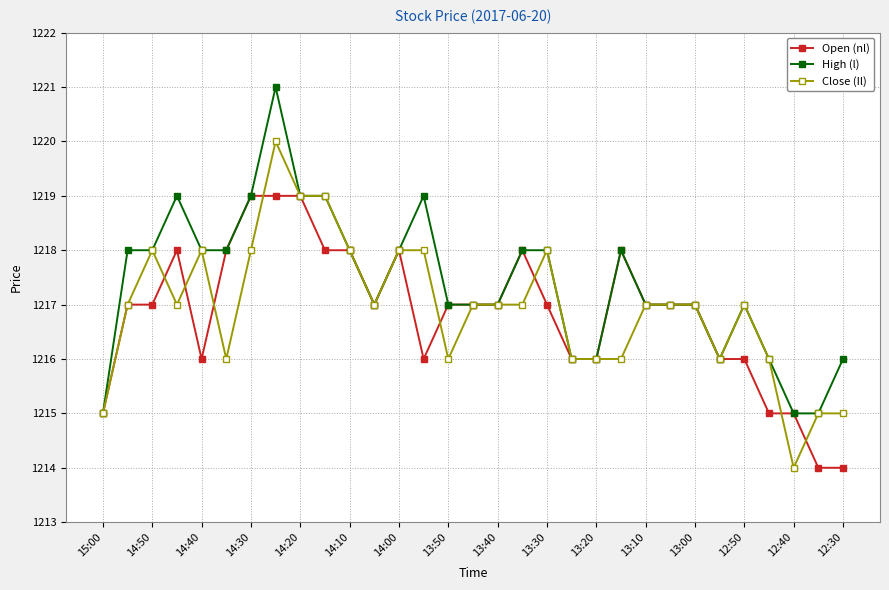

List the series in order of their overall mean, highest first.

High (l), Close (Il), Open (nl)